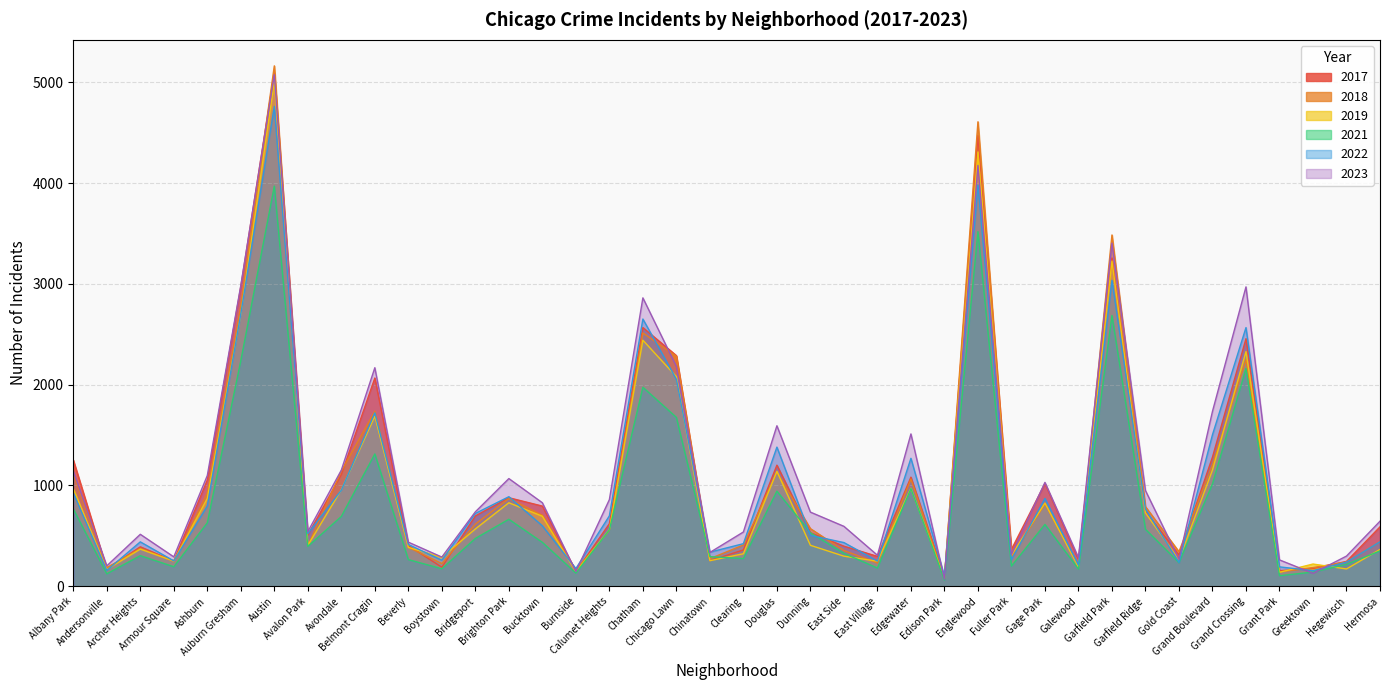

Where is the first local minimum for 2018?

Andersonville